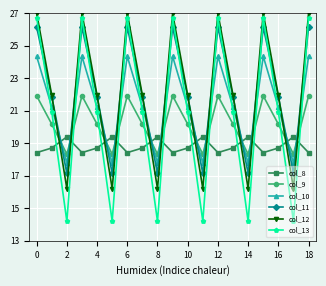

How many intersections are there between col_12 and col_11?

12